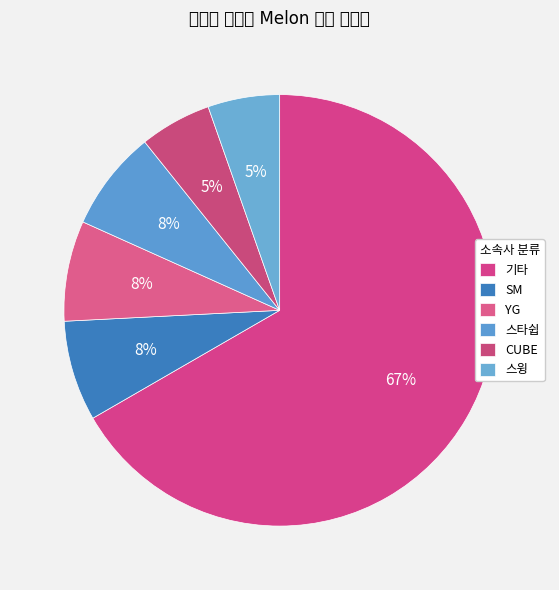

The CUBE slice represents 5% of the pie. True or false?

True